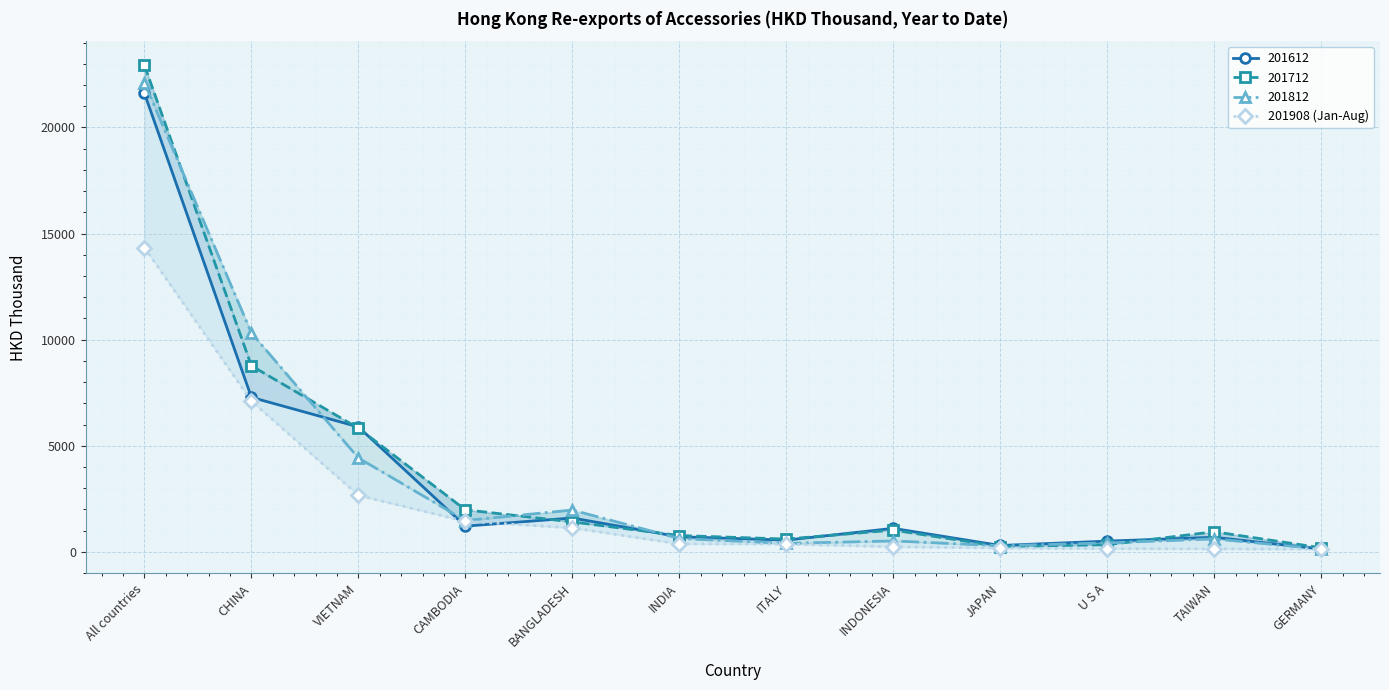

What is the smallest value displayed?

125.8